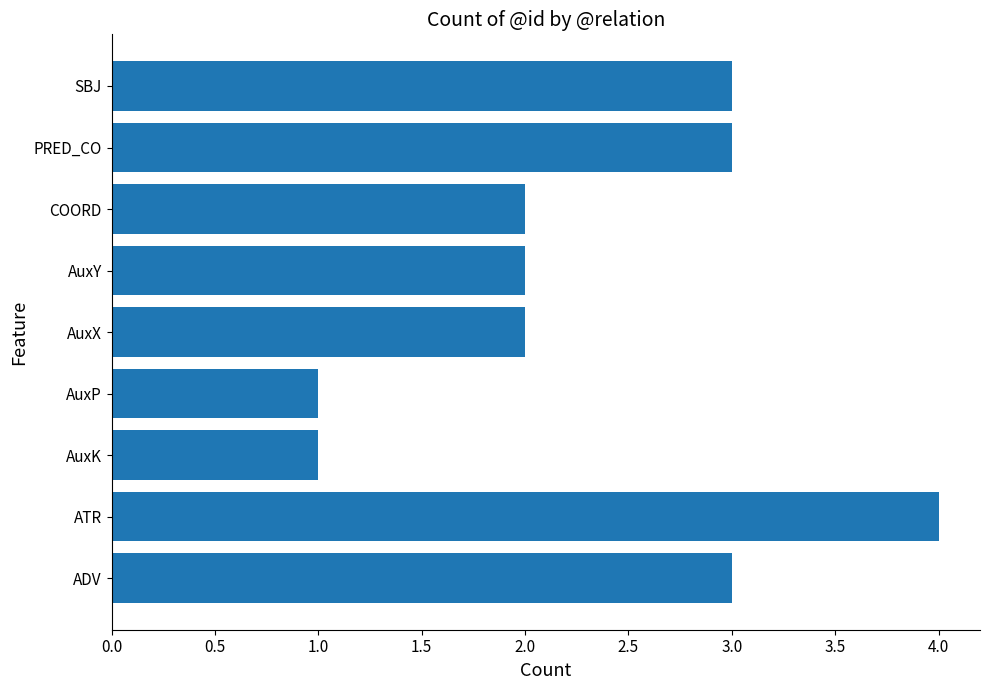

What is the average value?

2